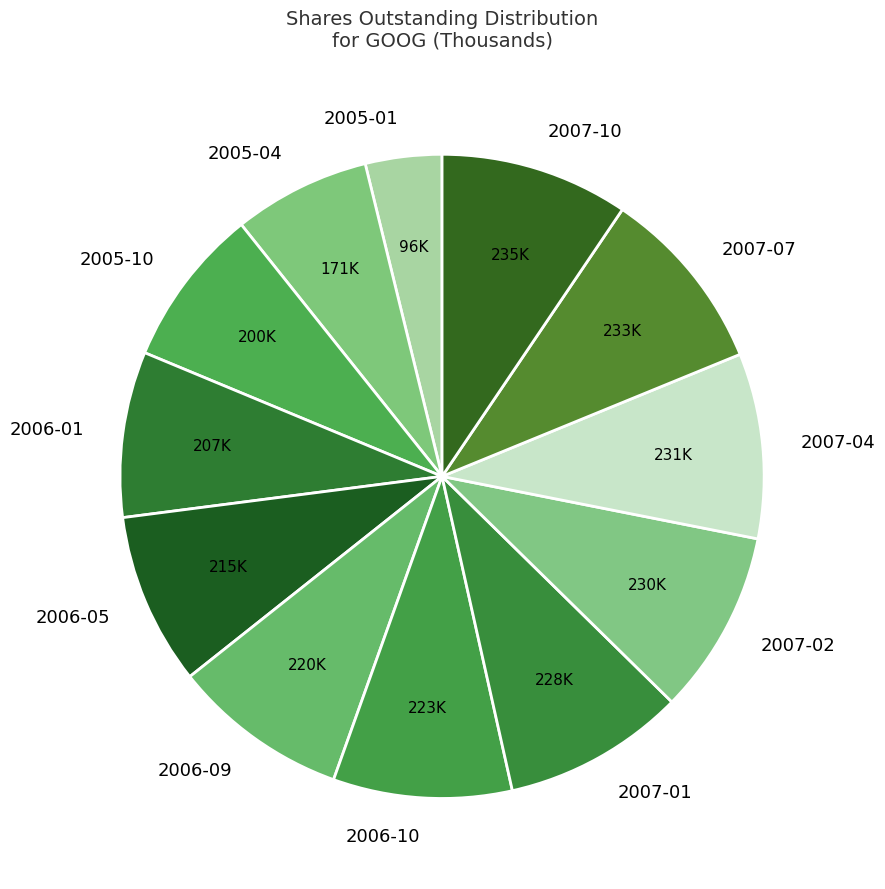

Is there any slice that represents more than half of the pie?

No